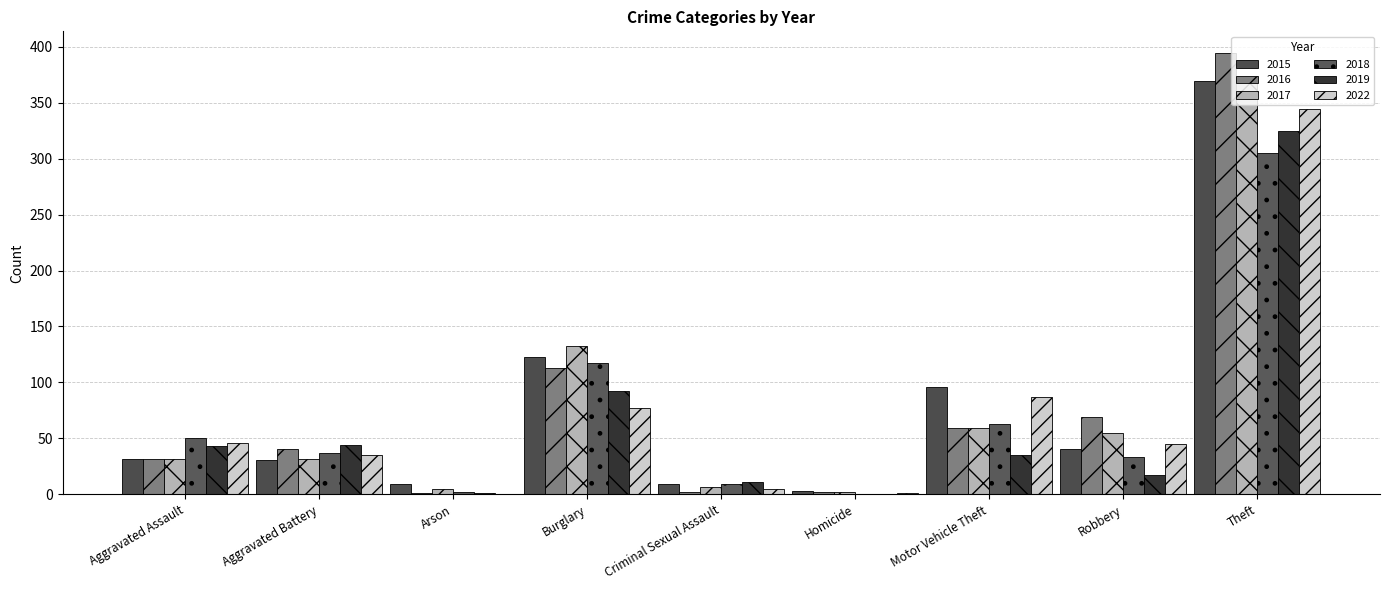

The value of 2015 at Robbery is 64. True or false?

False